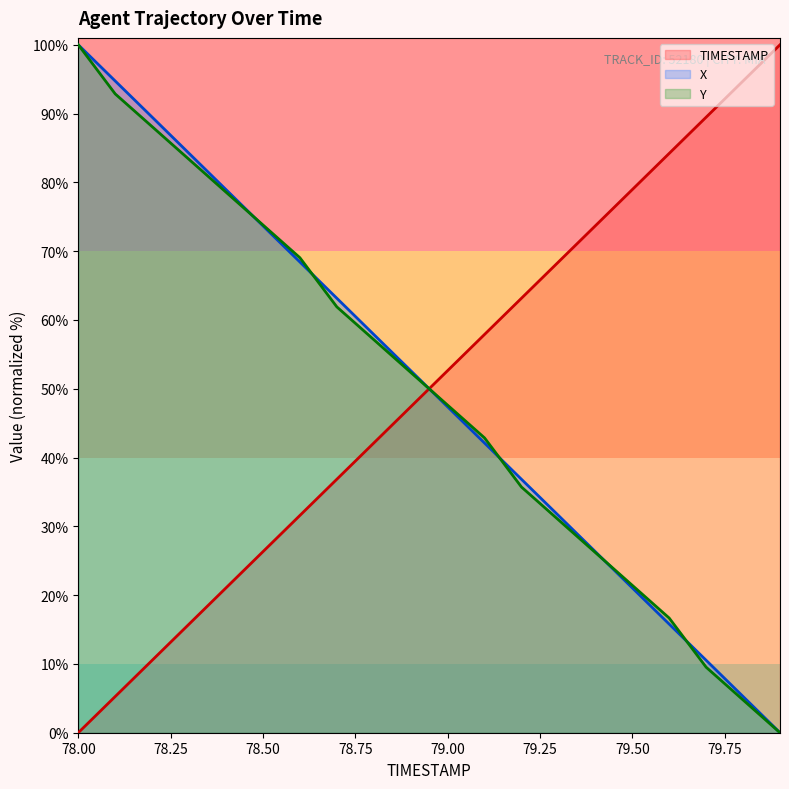

Between 78.5 and 79.6, which is larger?

79.6